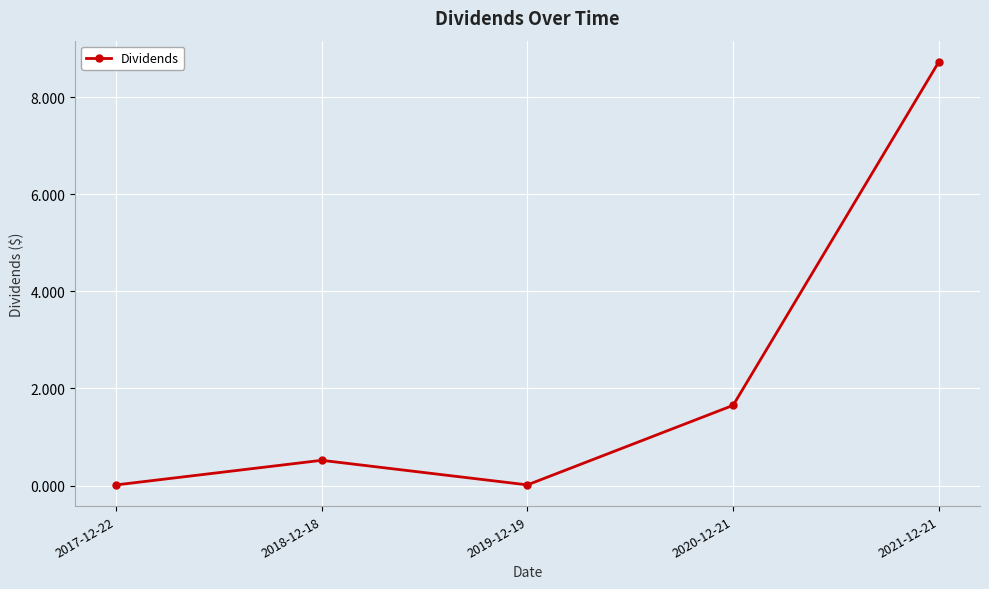

How many data points does each series have?

5